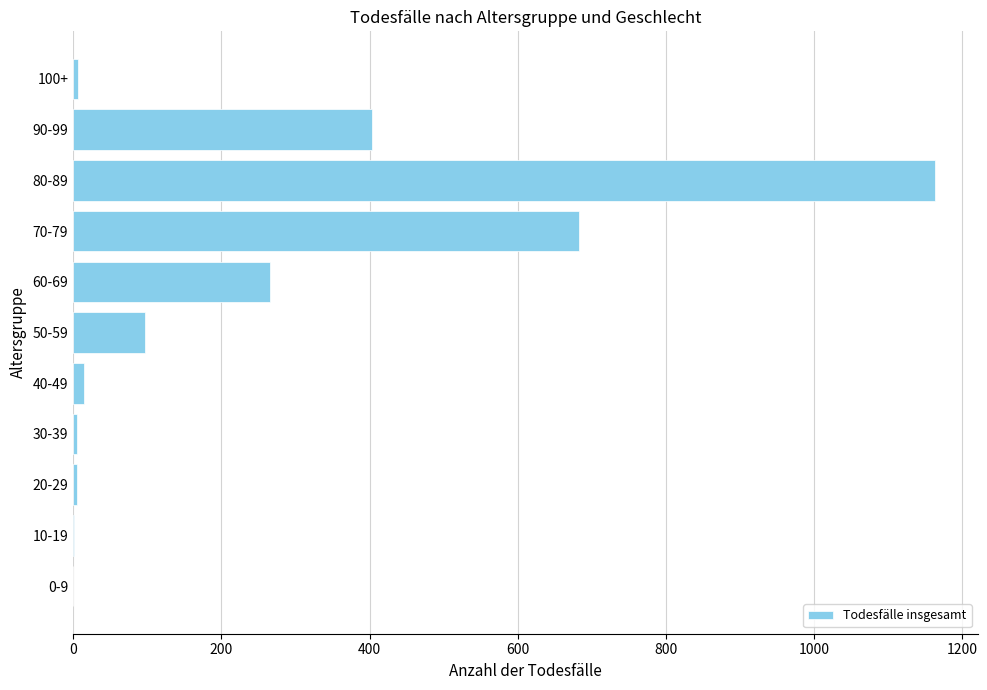

What is the change in value from 0-9 to 90-99?

+404